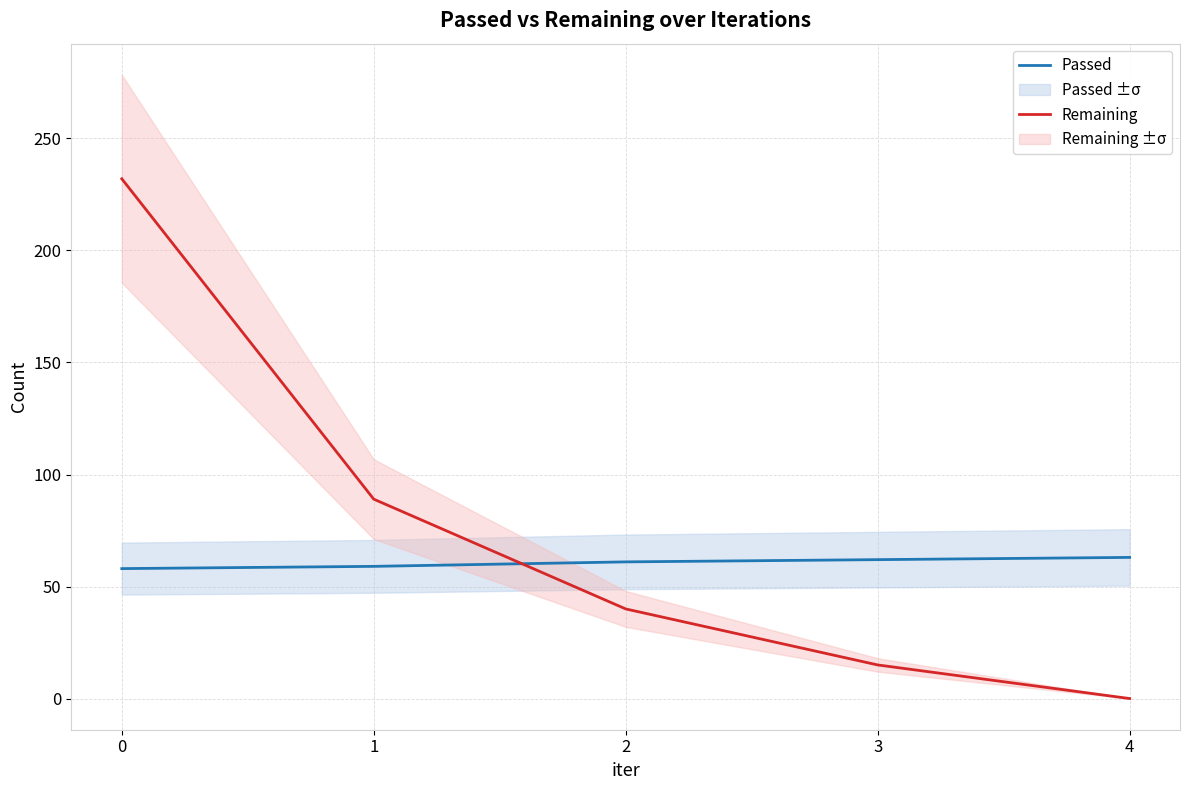

Reading left to right, list all the values displayed in this chart.

Passed: 58	59	61	62	63
Remaining: 232	89	40	15	0